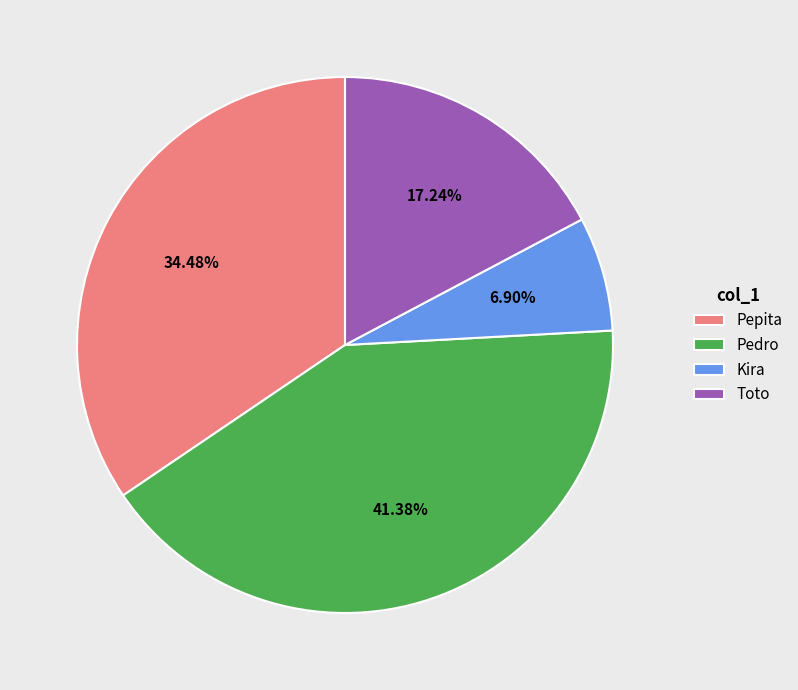

Is it true that Kira is 7% of the pie?

True